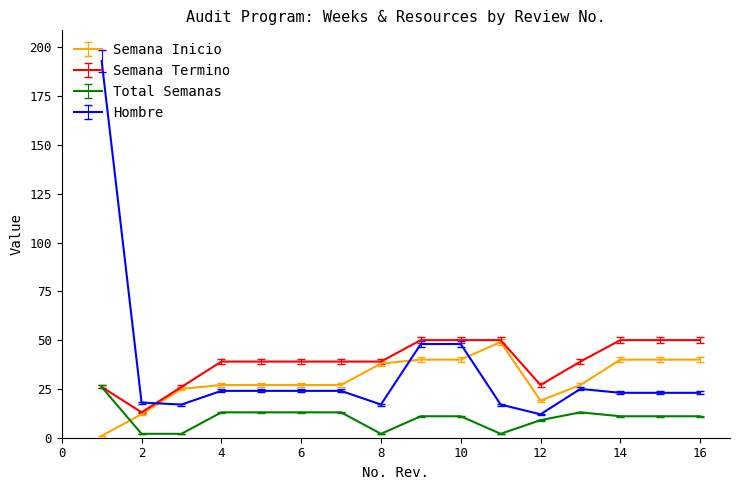

Which series ends up on top after the final intersection of Total Semanas and Semana Inicio?

Semana Inicio